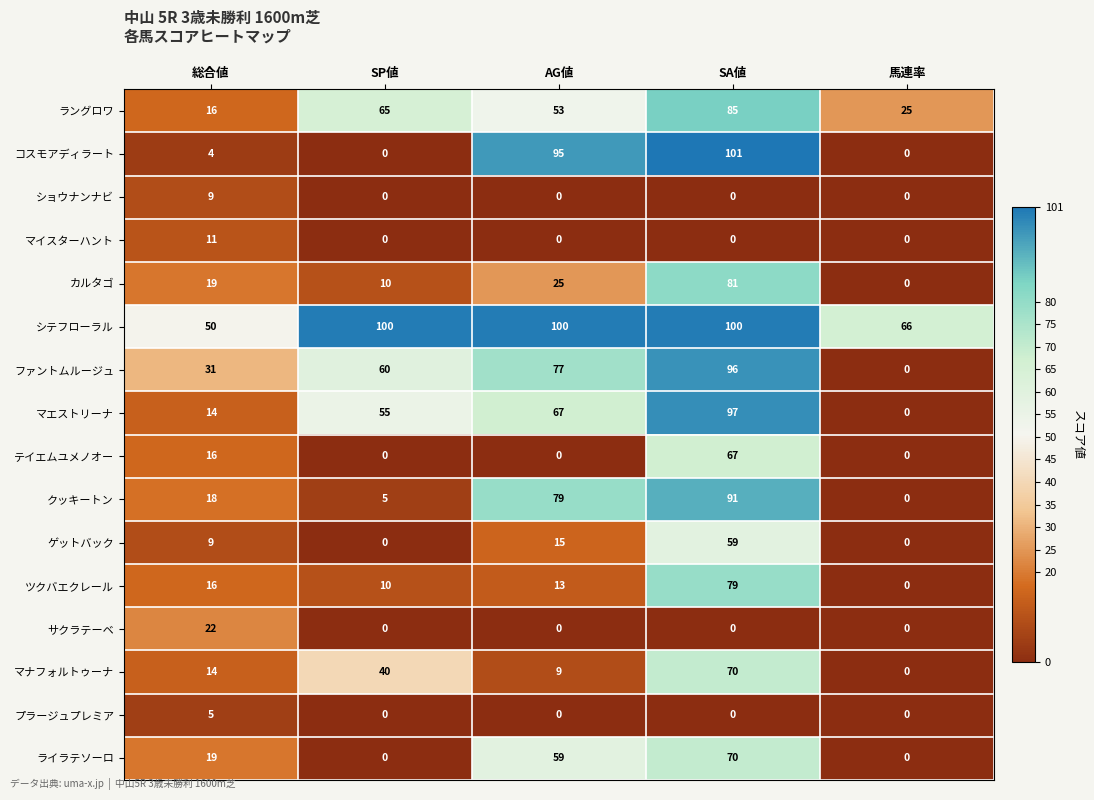

How many distinct data groups are displayed?

16